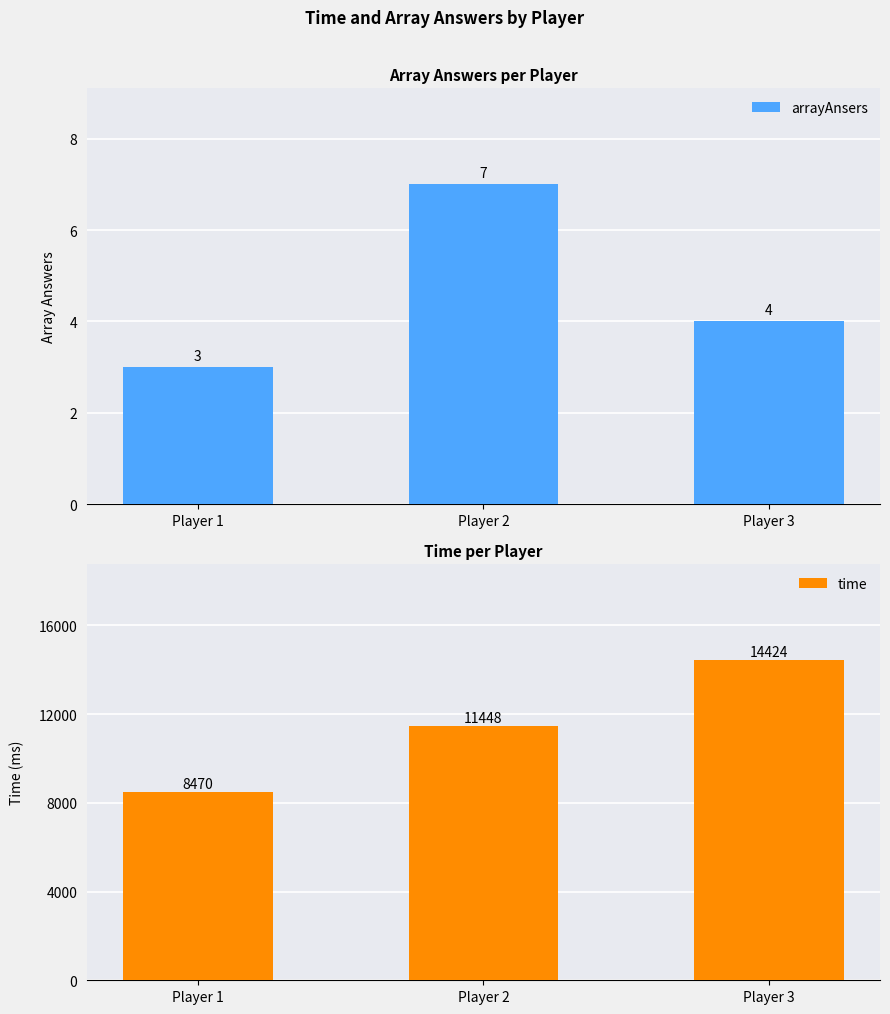

How many values in the arrayAnsers series are below 4?

1